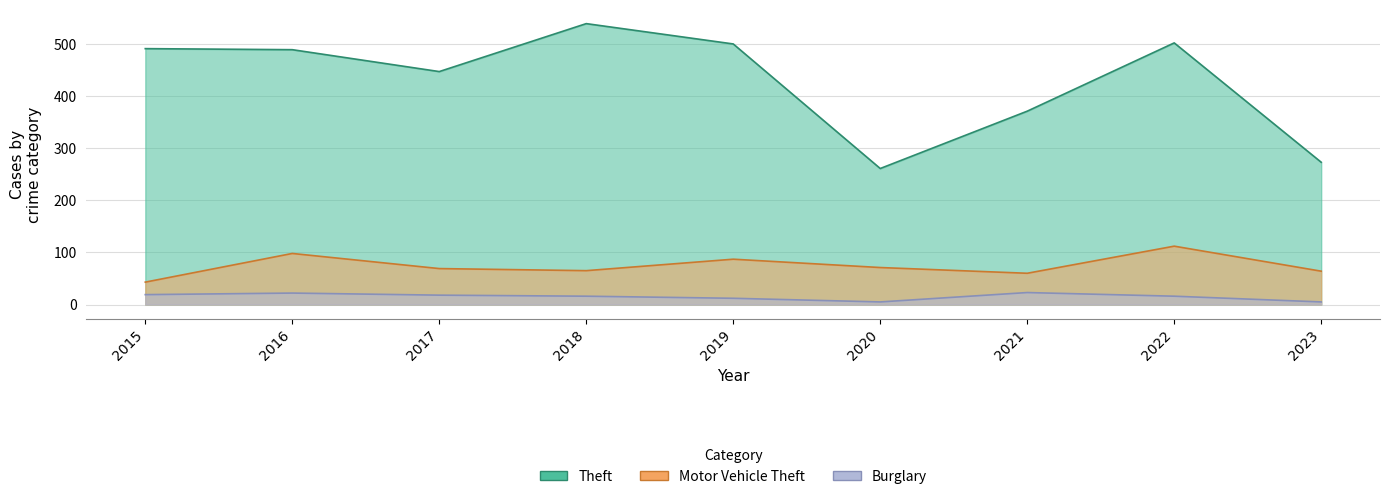

Is it true that Motor Vehicle Theft equals 69 at 2017?

True